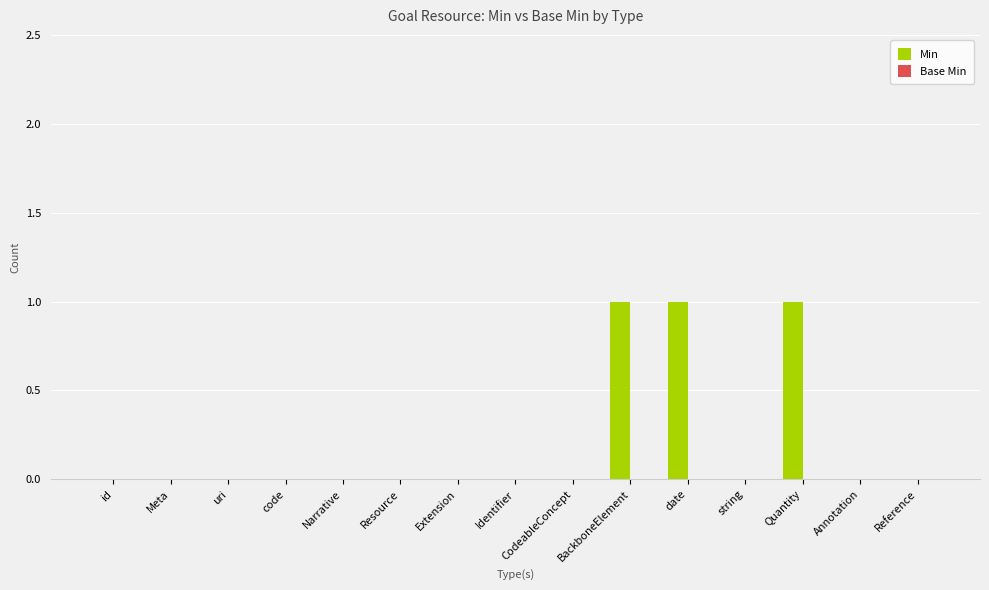

Between Quantity and Extension, which is larger?

Quantity